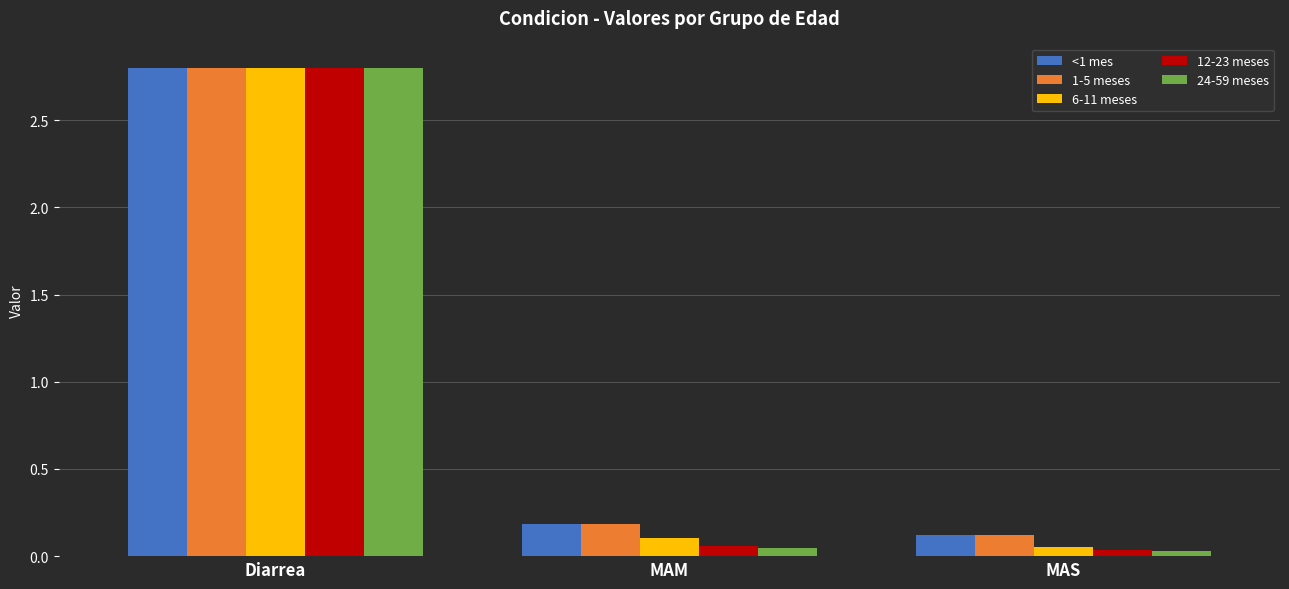

The <1 mes series shows 4.9 at Diarrea. True or false?

False